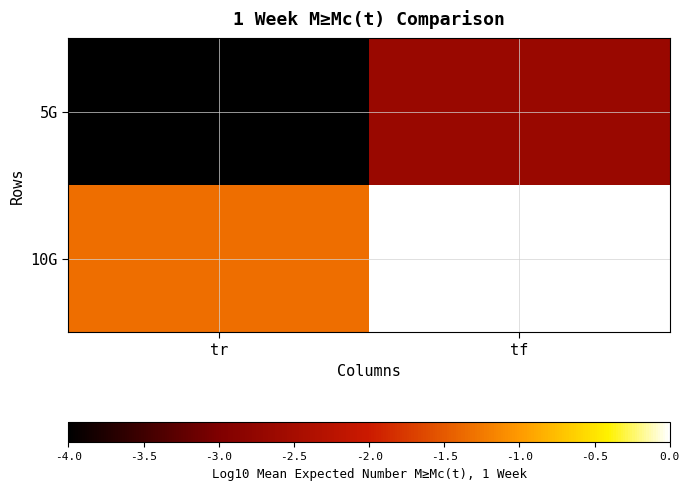

How many categories are shown in the chart?

2